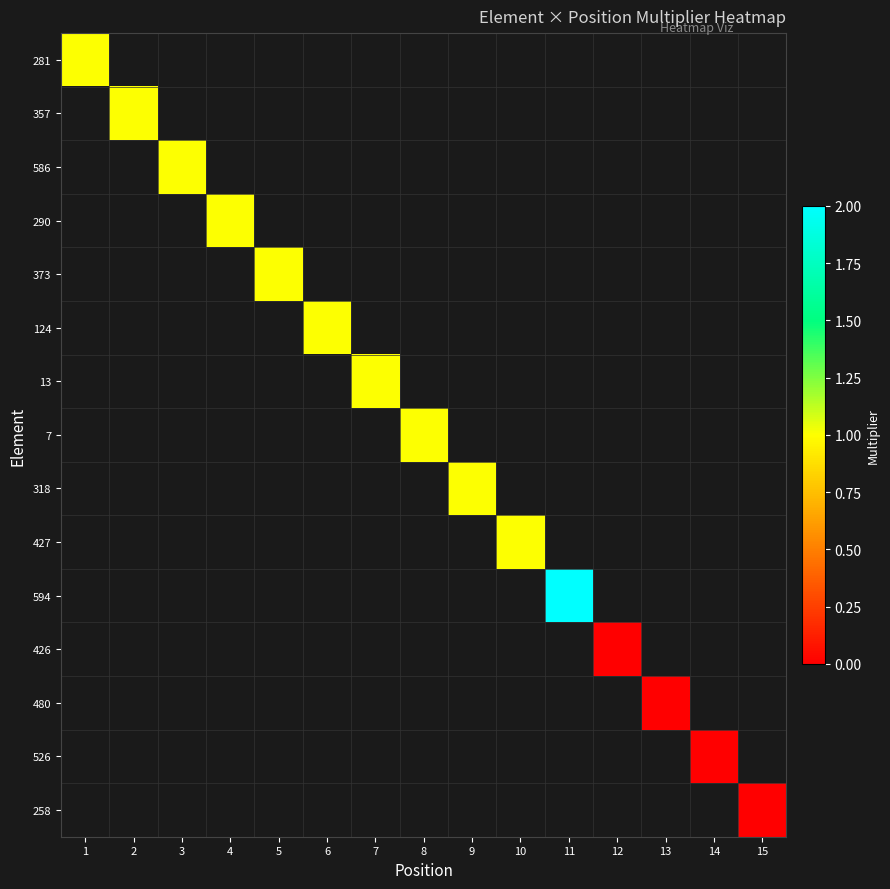

Which has a higher value, 7 or 3?

3